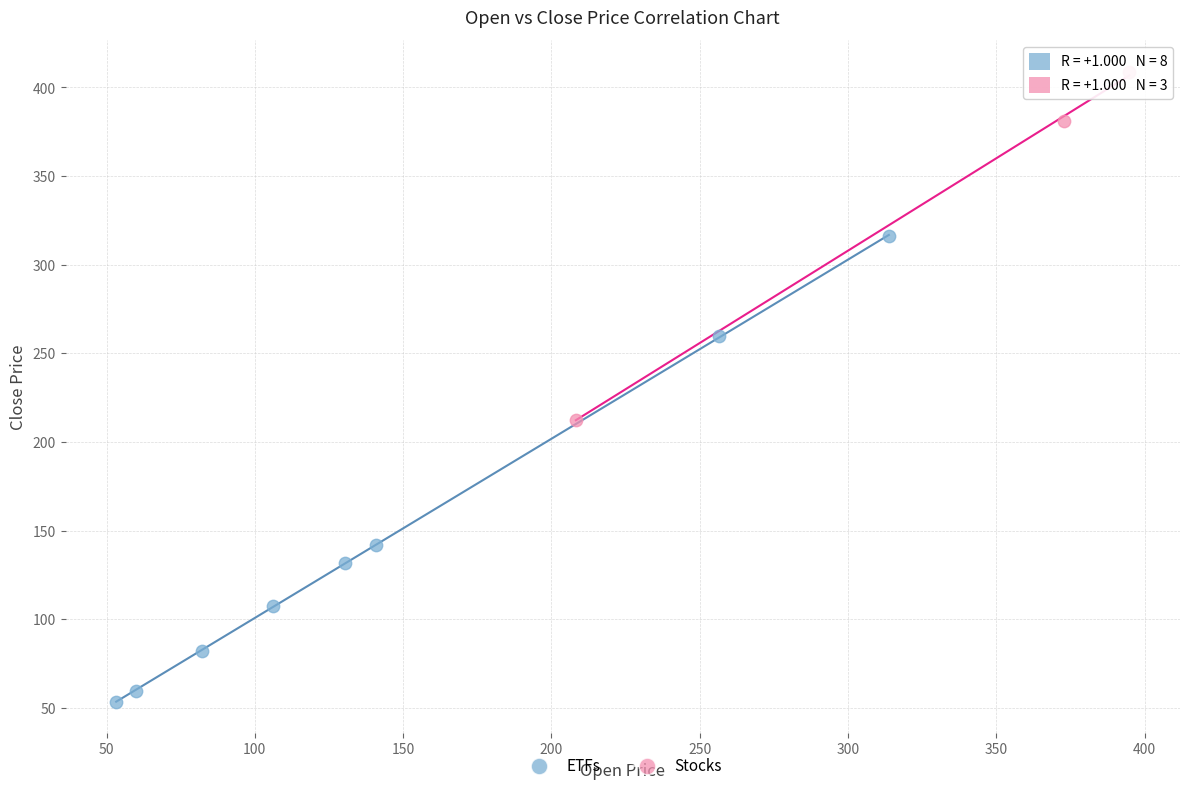

Which series reaches the minimum Y coordinate?

ETFs